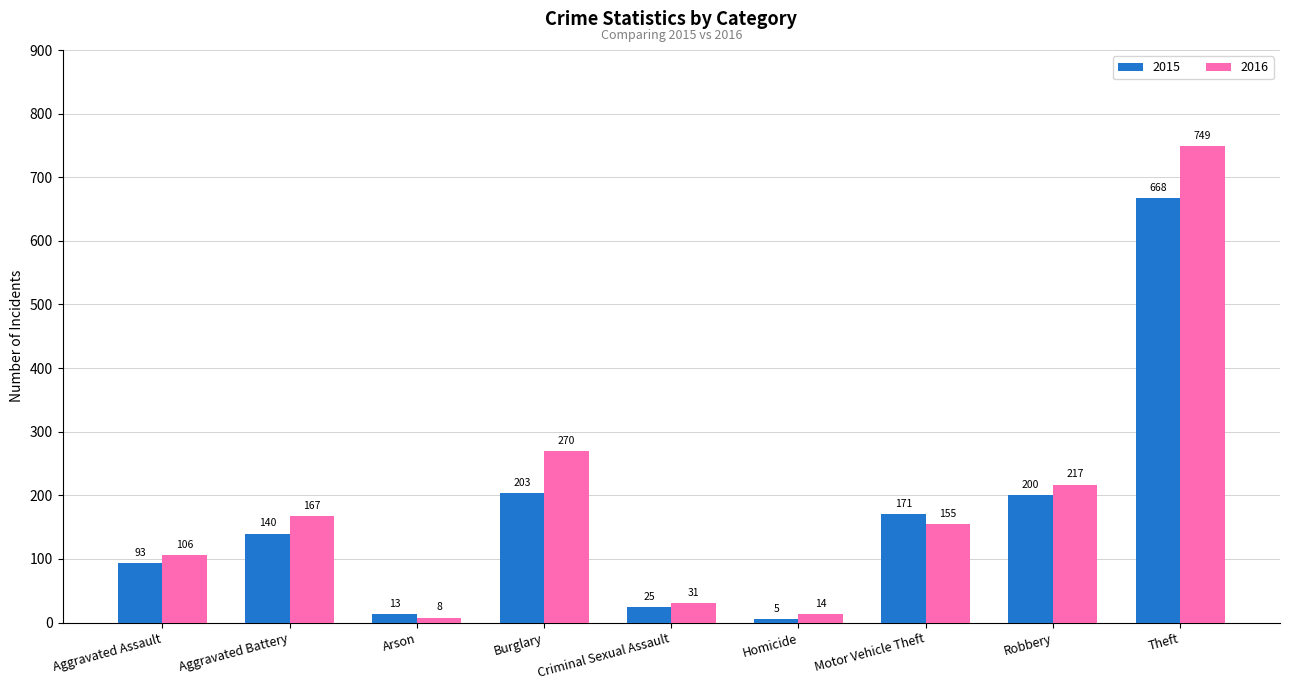

At which category does the chart reach its peak across all series?

Theft